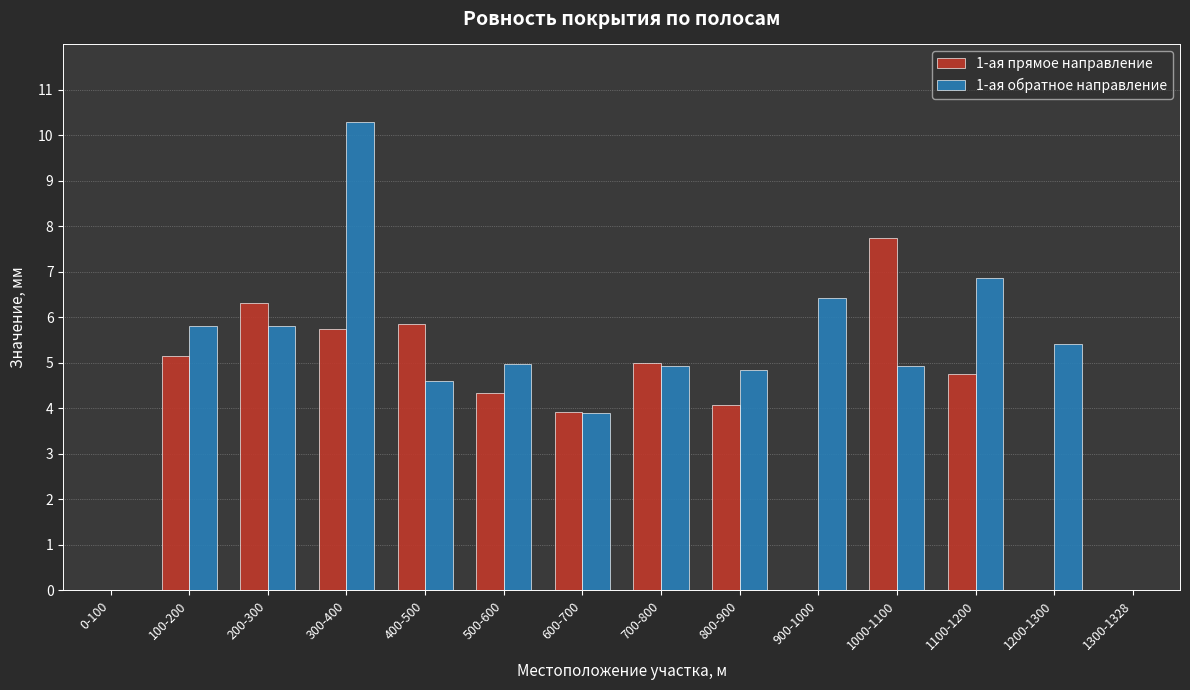

True or false: 1-ая обратное направление has a value of 3.6 at 1100-1200.

False